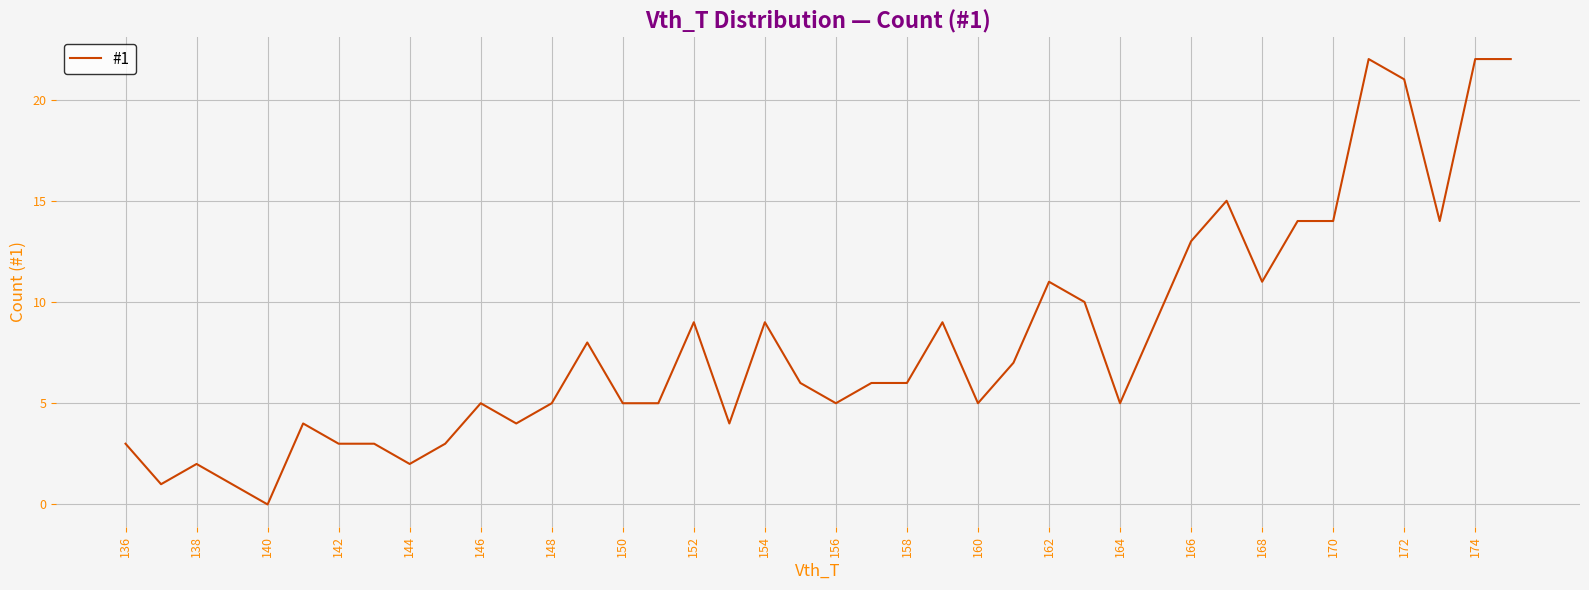

What is the difference between the maximum and minimum values?

22